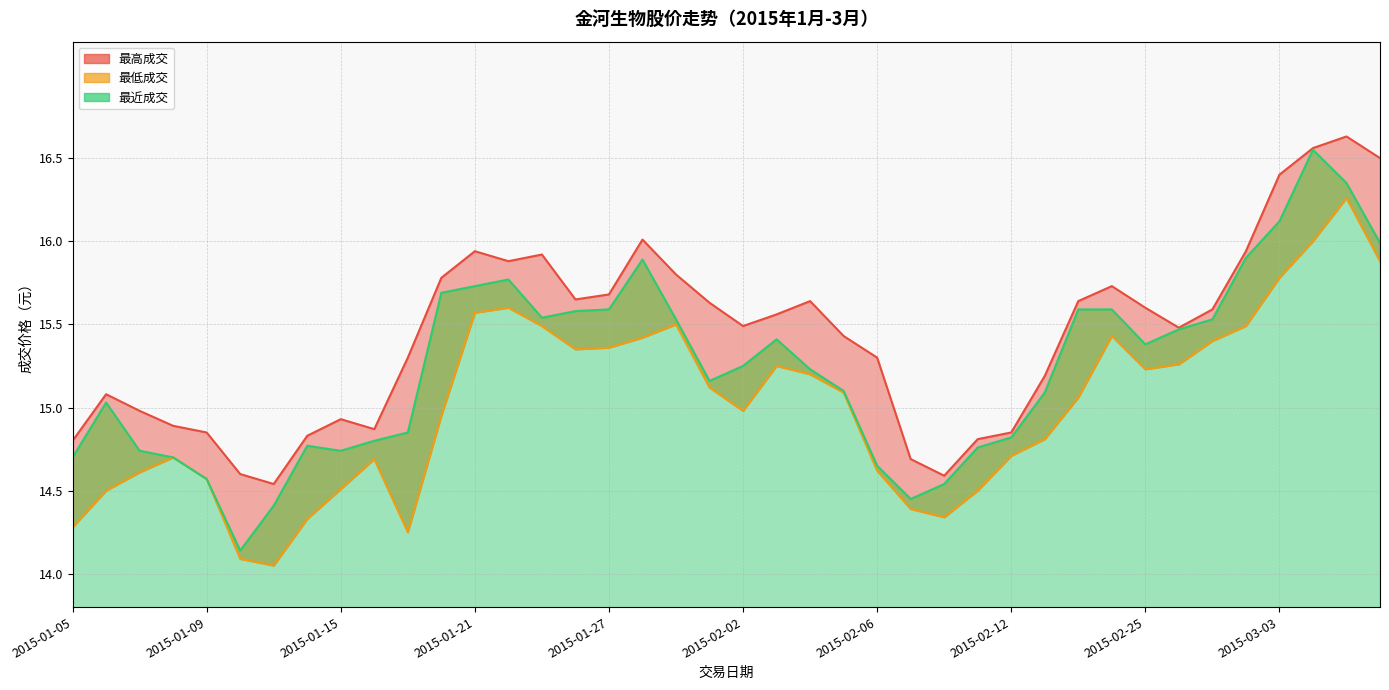

What is the difference between the maximum and second lowest values in the 最近成交 series?

2.1